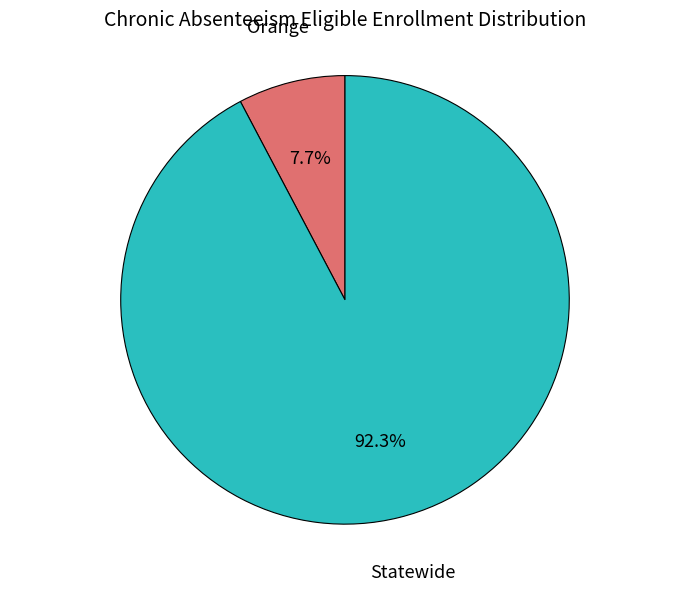

What is the majority slice?

Statewide